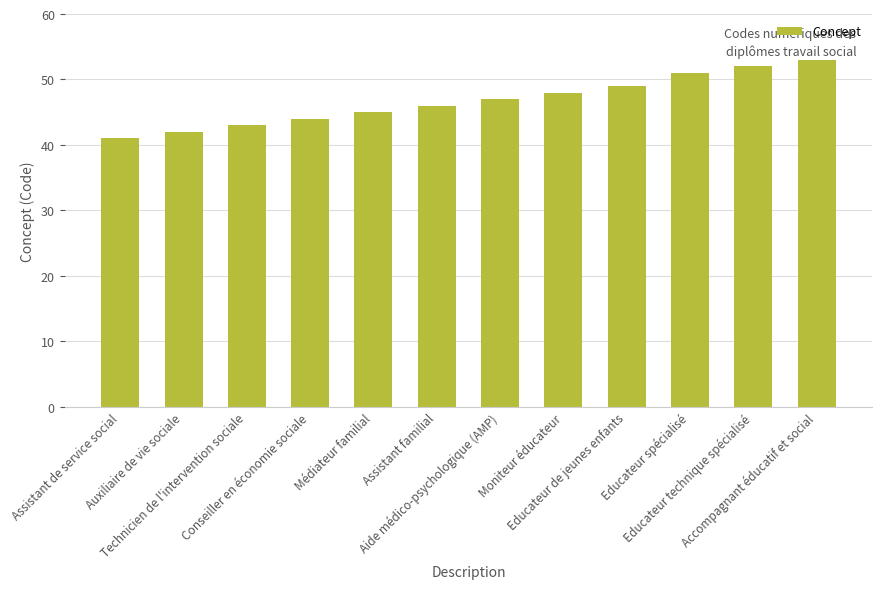

Reading left to right, what are all the values shown in this chart?

Assistant de service social=41	Auxiliaire de vie sociale=42	Technicien de l'intervention sociale=43	Conseiller en économie sociale=44	Médiateur familial=45	Assistant familial=46	Aide médico-psychologique (AMP)=47	Moniteur éducateur=48	Educateur de jeunes enfants=49	Educateur spécialisé=51	Educateur technique spécialisé=52	Accompagnant éducatif et social=53